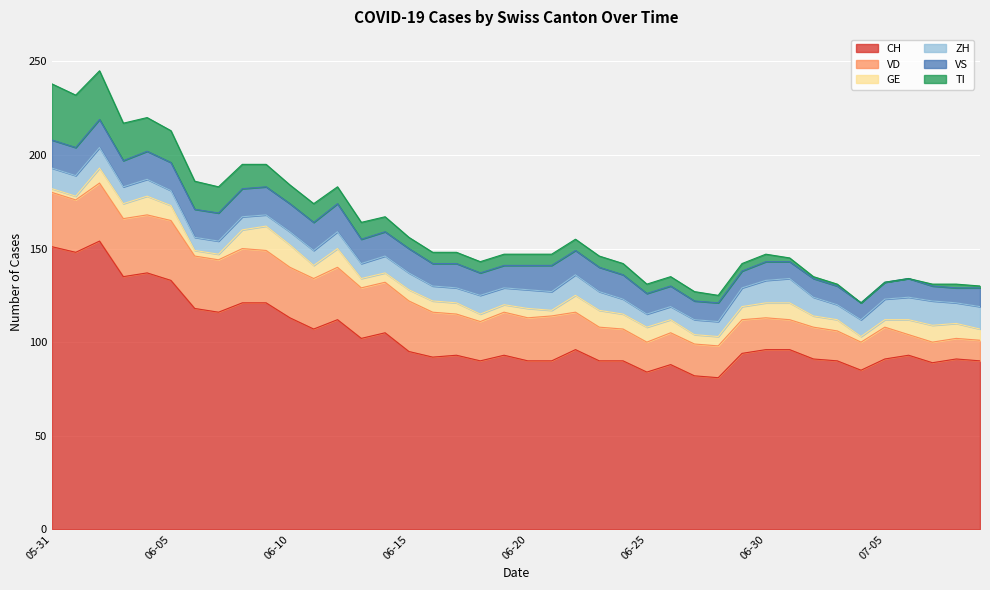

Is it true that VD equals 29 at 2020-06-28?

False